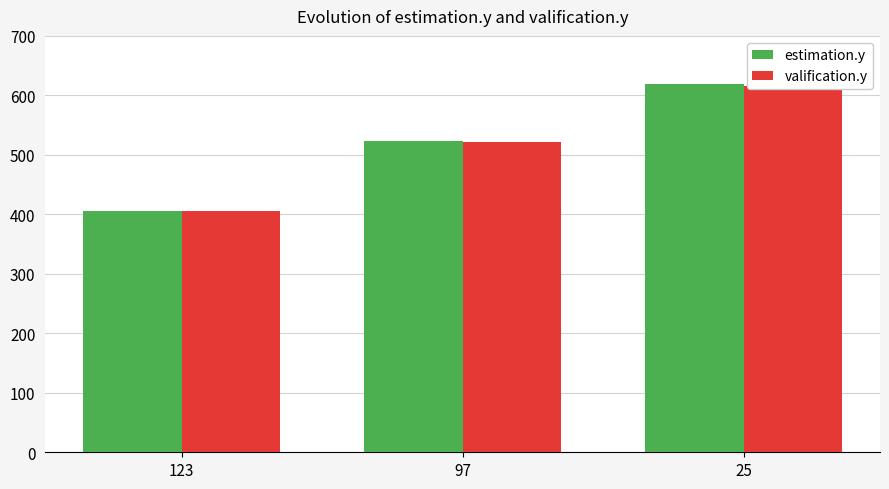

Rank the series at 25 from lowest to highest value.

valification.y, estimation.y